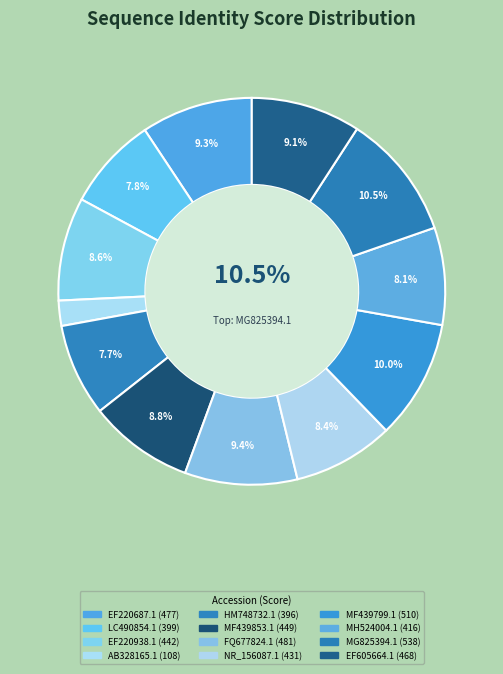

What is the smallest slice in the pie chart?

AB328165.1